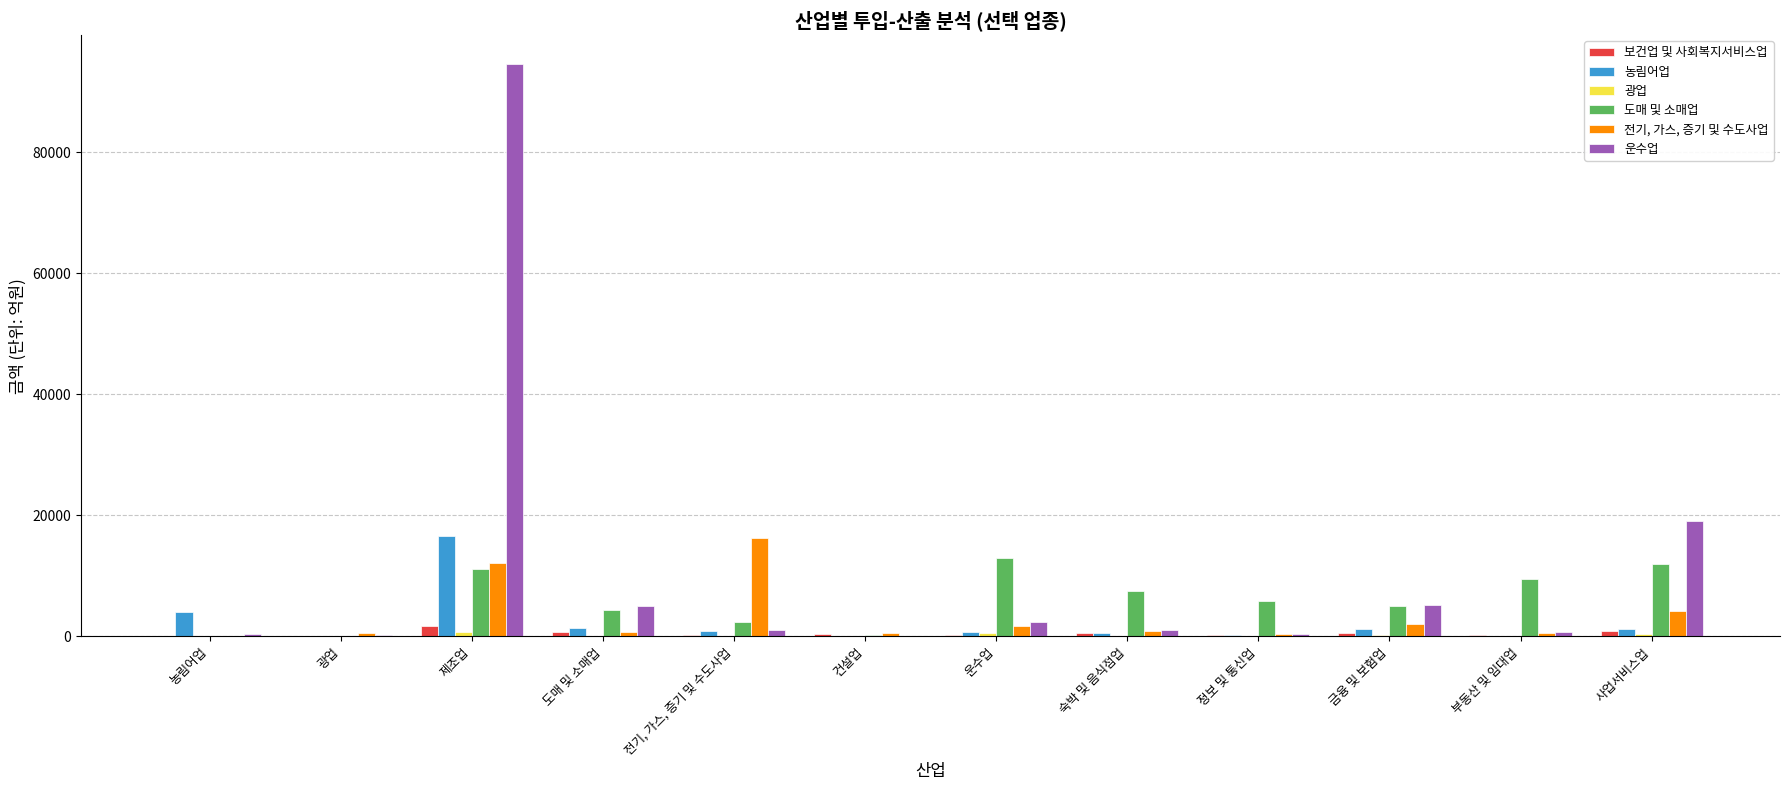

How many groups of bars are there?

12